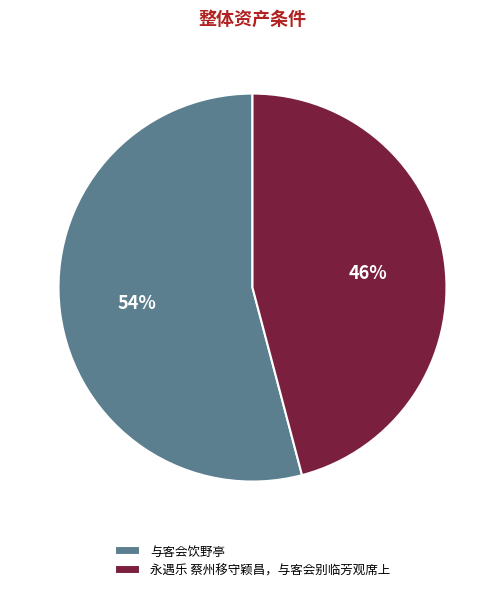

True or false: 永遇乐 蔡州移守颖昌，与客会别临芳观席上 accounts for 46% of the total.

True